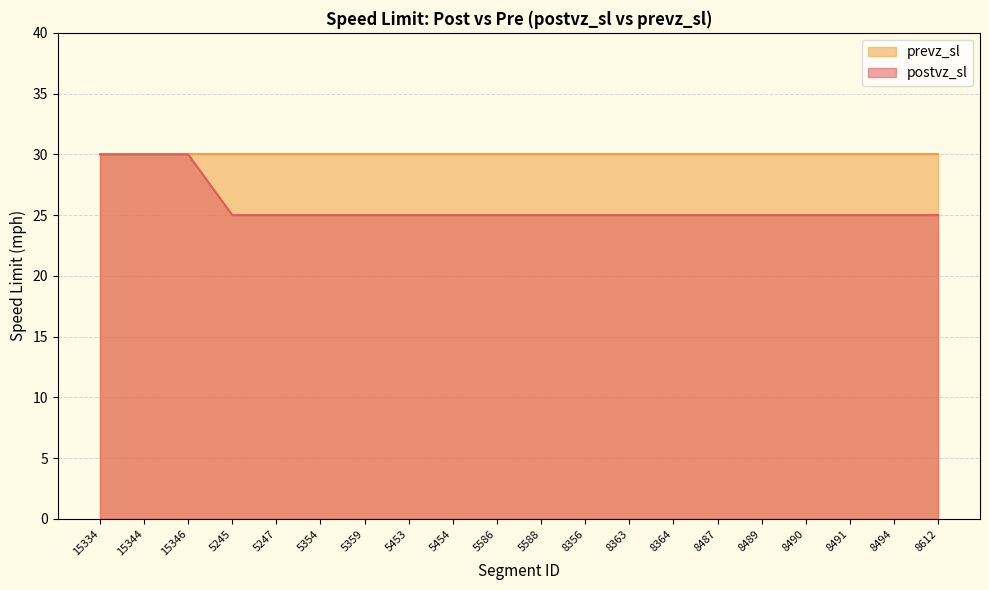

How many data points does each series have?

20